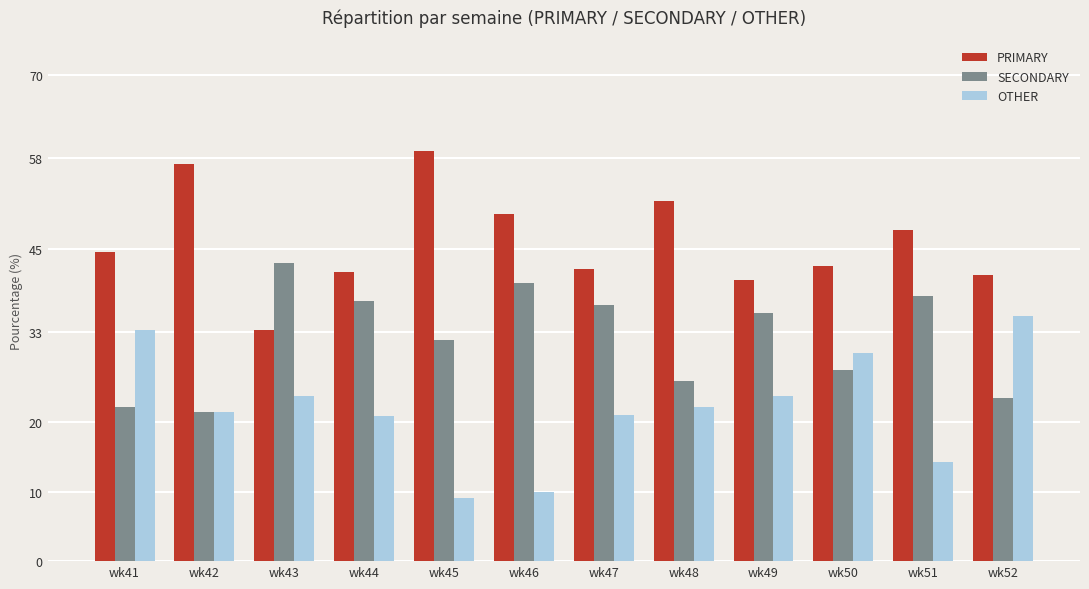

What is the difference between the maximum and minimum values in the OTHER series?

26.2